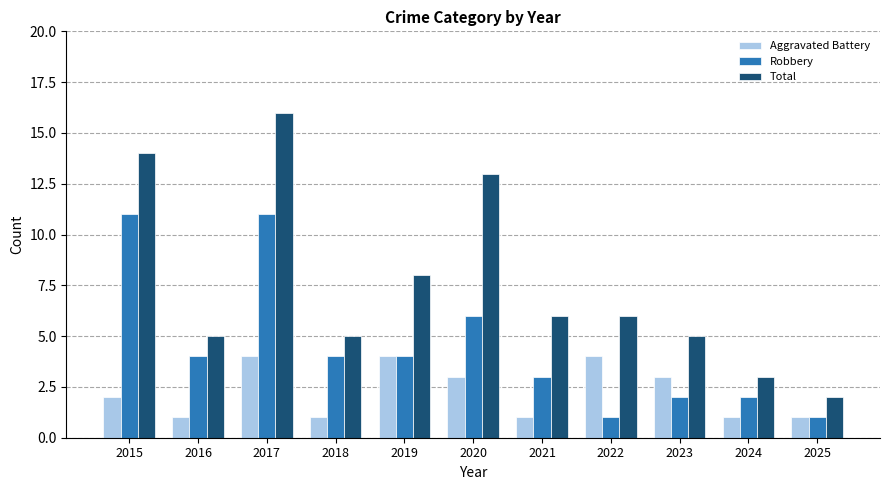

The value of Robbery at 2016 is 4. True or false?

True